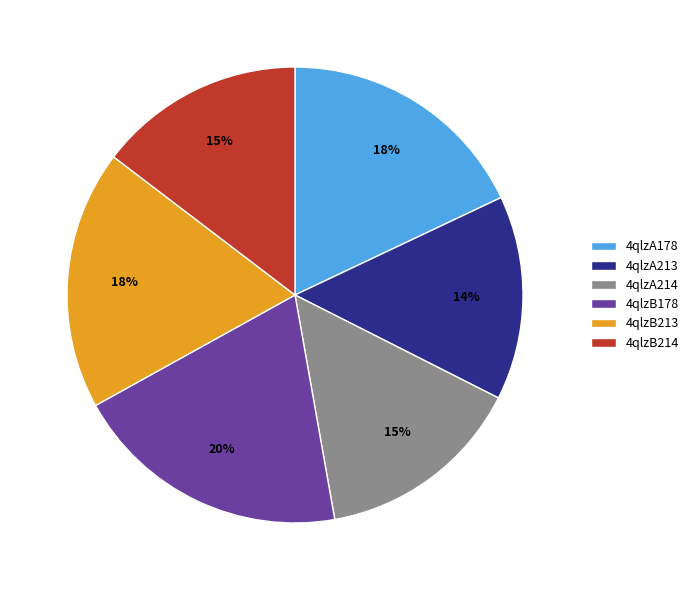

The 4qlzB214 slice represents 15% of the pie. True or false?

True